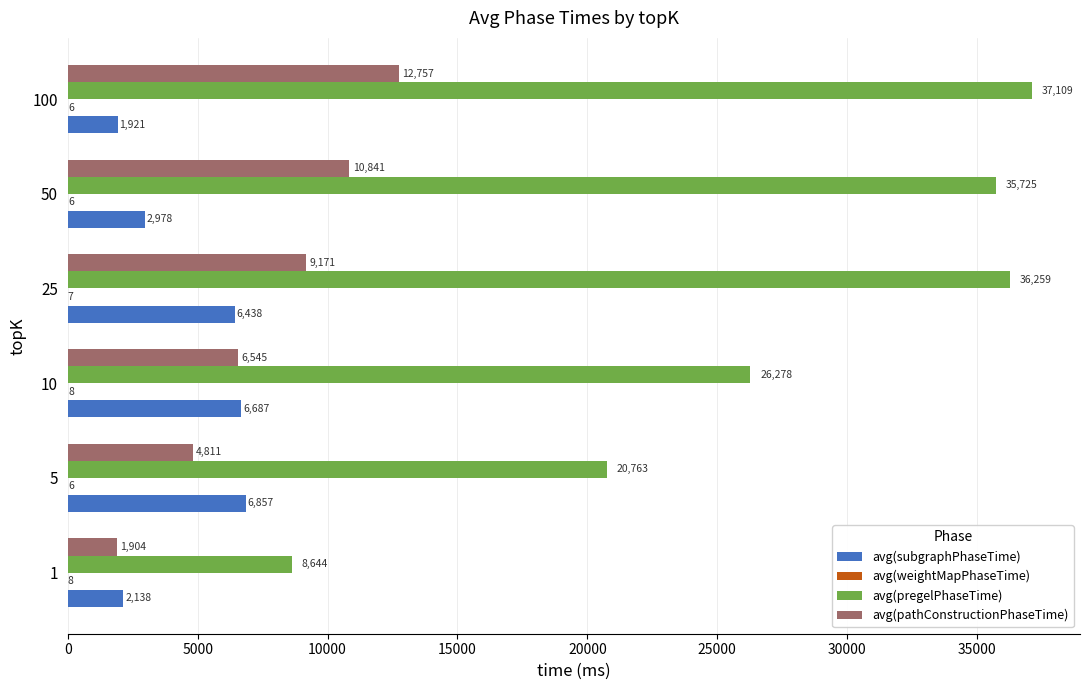

Count the number of data series in this chart.

4